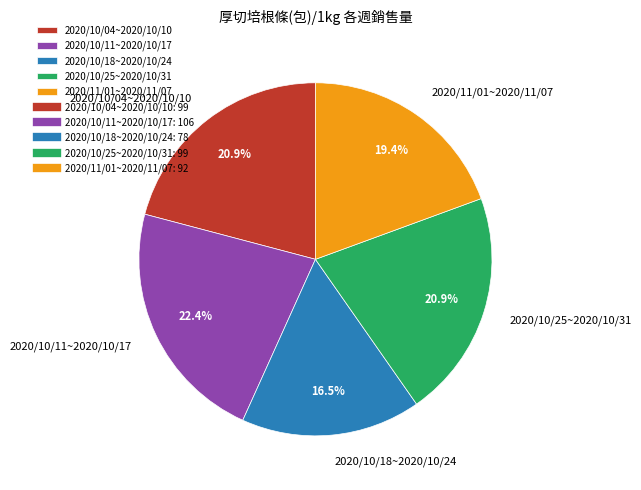

Does any single category account for the majority?

No